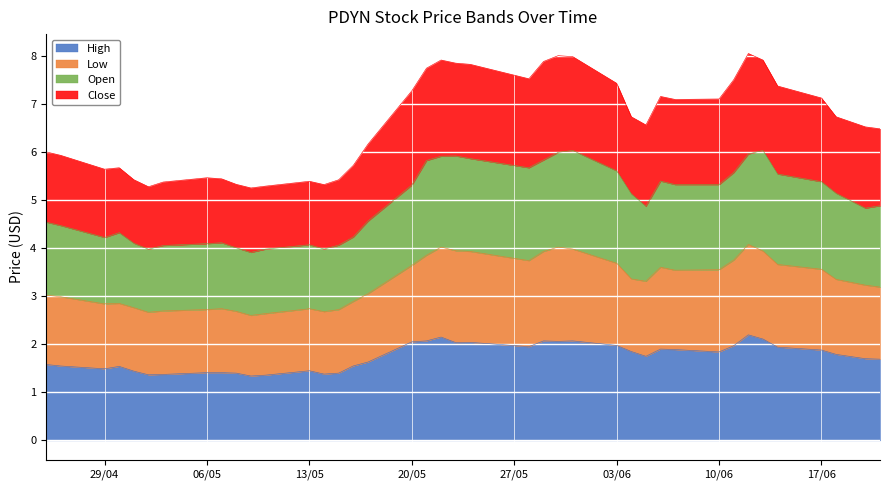

What is the value of the Close point at the 37th from the left?

7.1